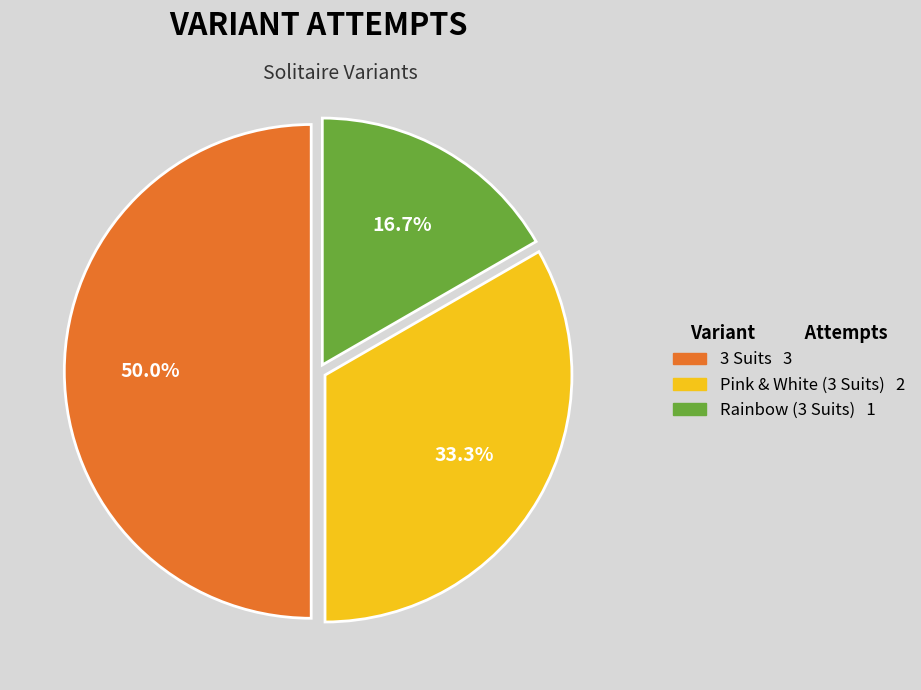

How many slices are in this pie chart?

3